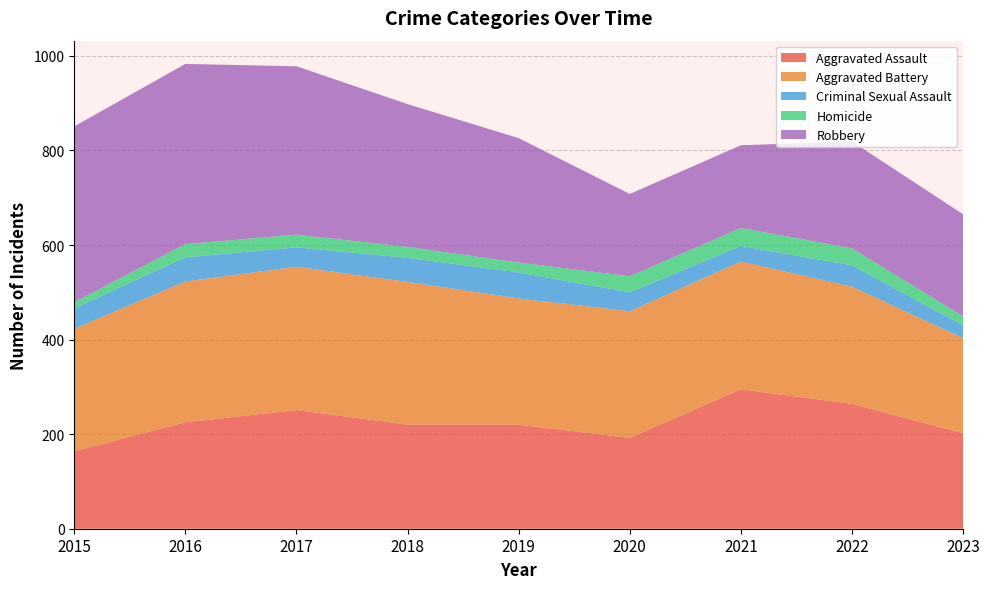

Reading right to left, list all the values displayed in this chart.

Aggravated Assault: 202	264	295	192	220	220	251	225	164
Aggravated Battery: 201	248	270	268	267	302	303	298	259
Criminal Sexual Assault: 27	45	33	40	55	51	41	51	43
Homicide: 19	36	38	34	21	23	27	28	13
Robbery: 216	226	175	174	263	302	356	381	372